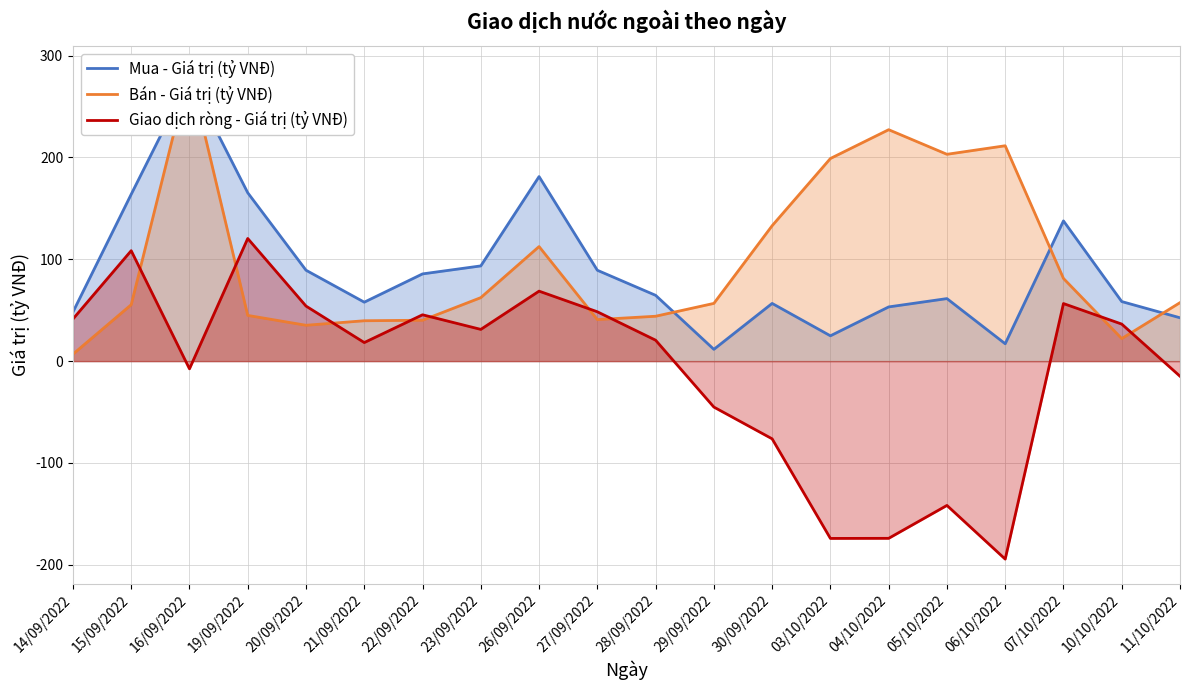

What is the difference between the Bán - Giá trị (tỷ VNĐ) values at 16/09/2022 and 04/10/2022?

58.2